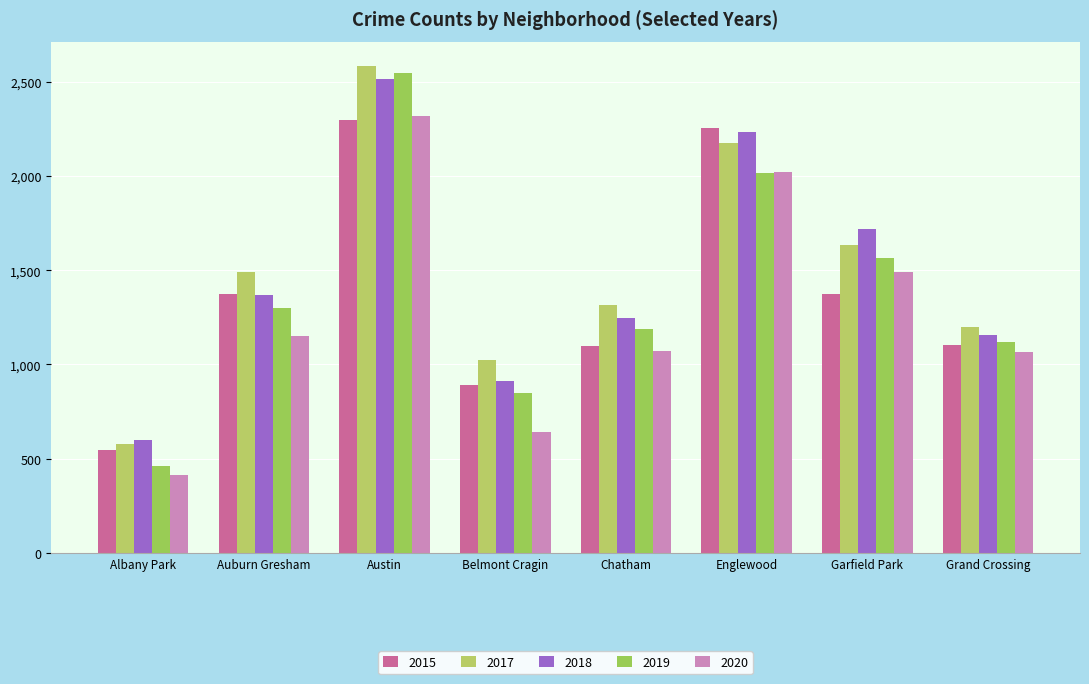

At which label is 2015 closest to 1420?

Auburn Gresham